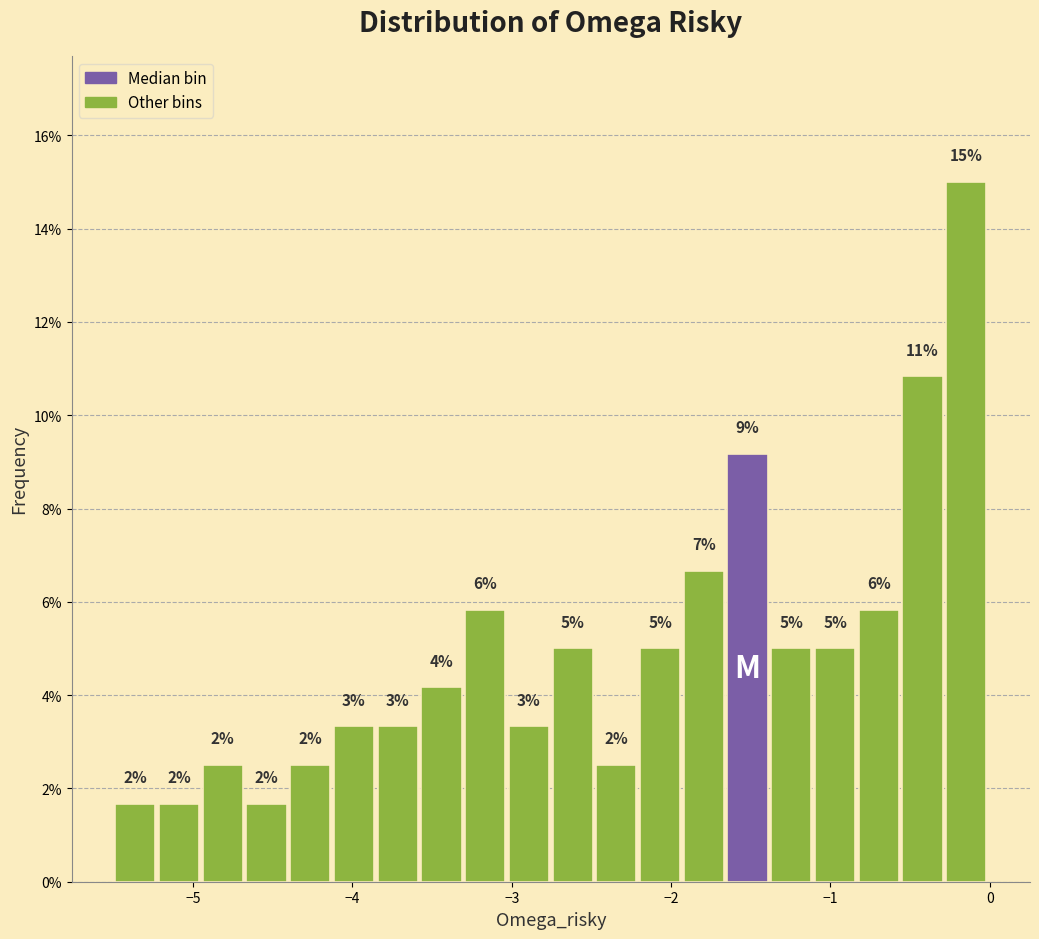

Read against the x-axis, roughly where is the centre of the tallest bar?

-0.1